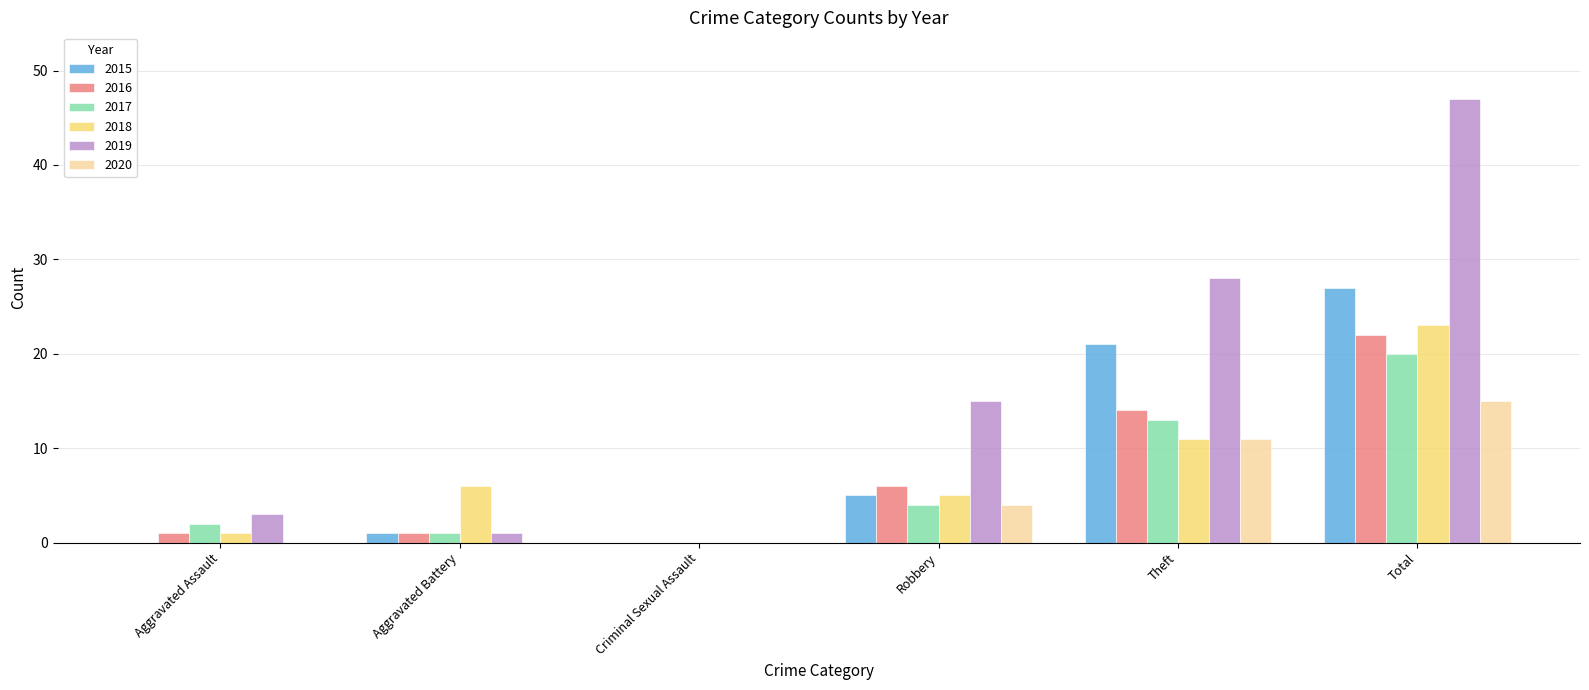

Is the value of 2019 at Criminal Sexual Assault greater than the value of 2018 at Total?

No